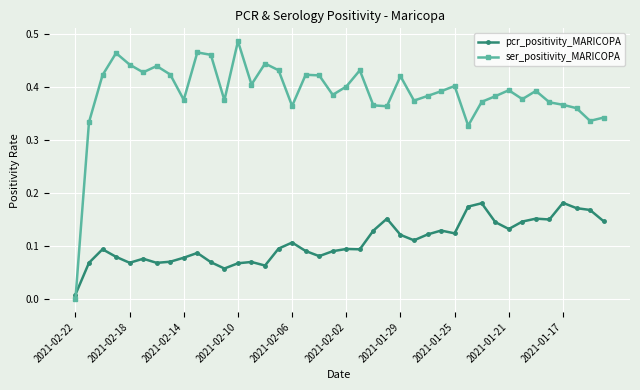

How many times do ser_positivity_MARICOPA and pcr_positivity_MARICOPA cross each other?

1